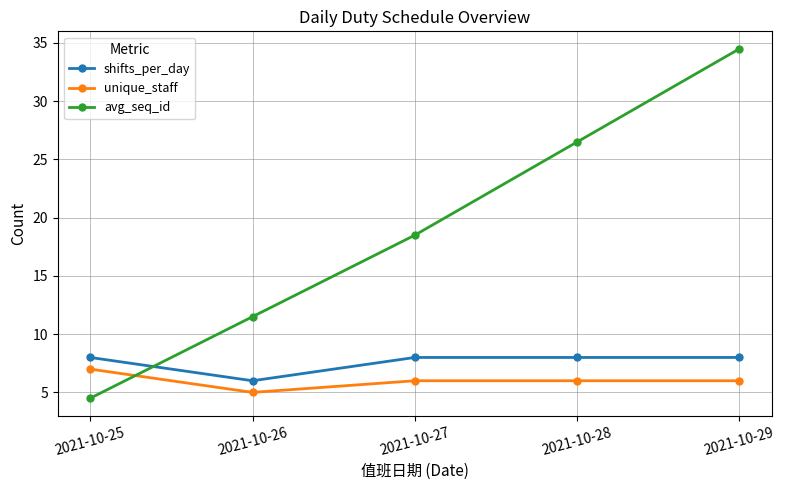

How many times do unique_staff and avg_seq_id cross each other?

1